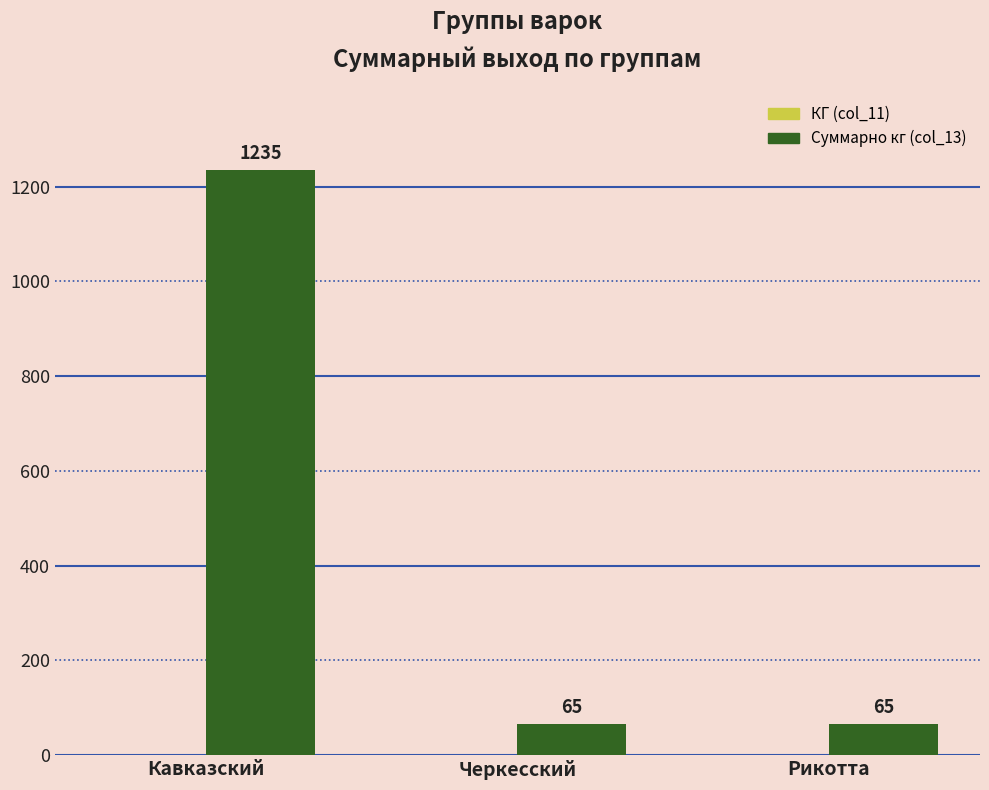

What is the smallest value displayed?

65